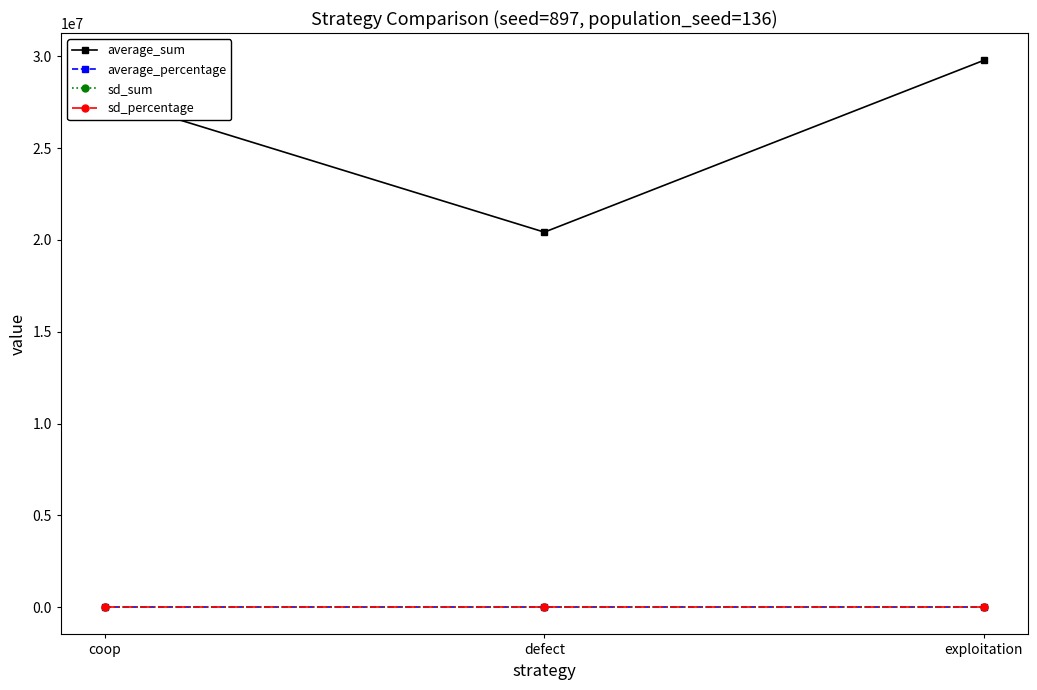

What is the sum of all sd_sum values?

11605.0